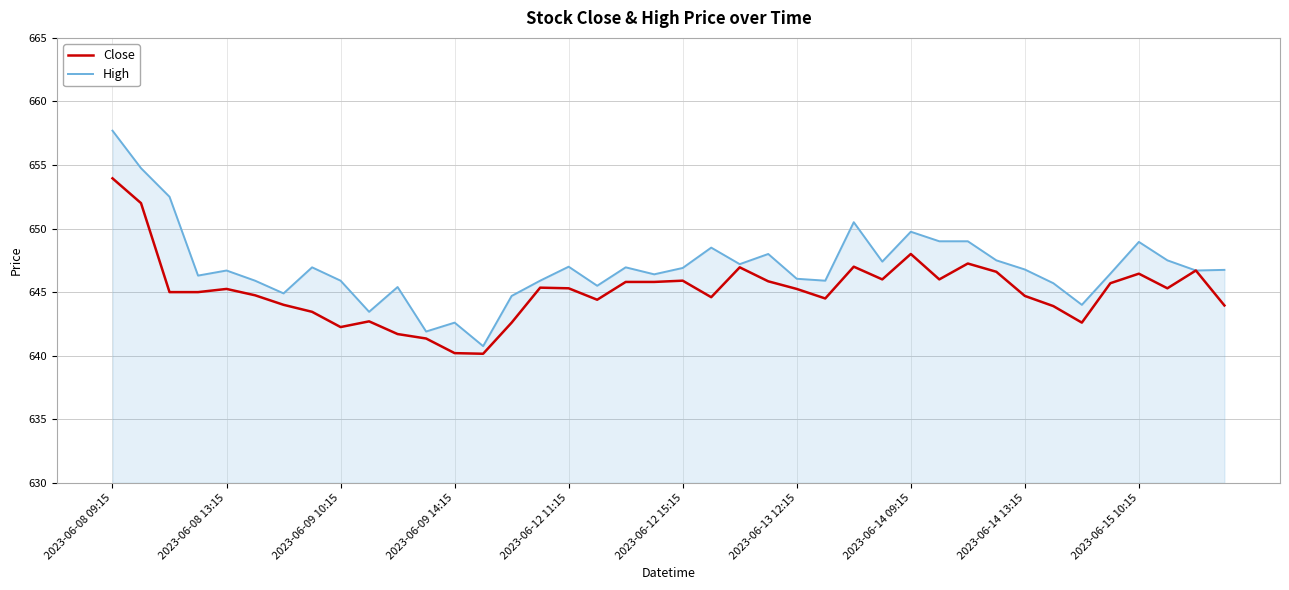

List the series in order of their overall mean, lowest first.

Close, High